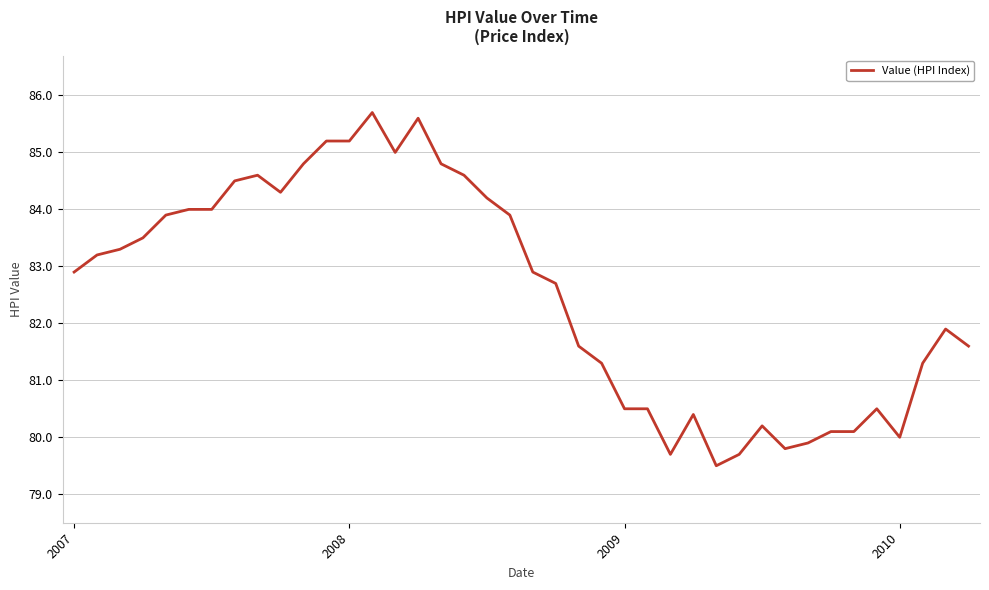

What is the smallest value displayed?

79.5